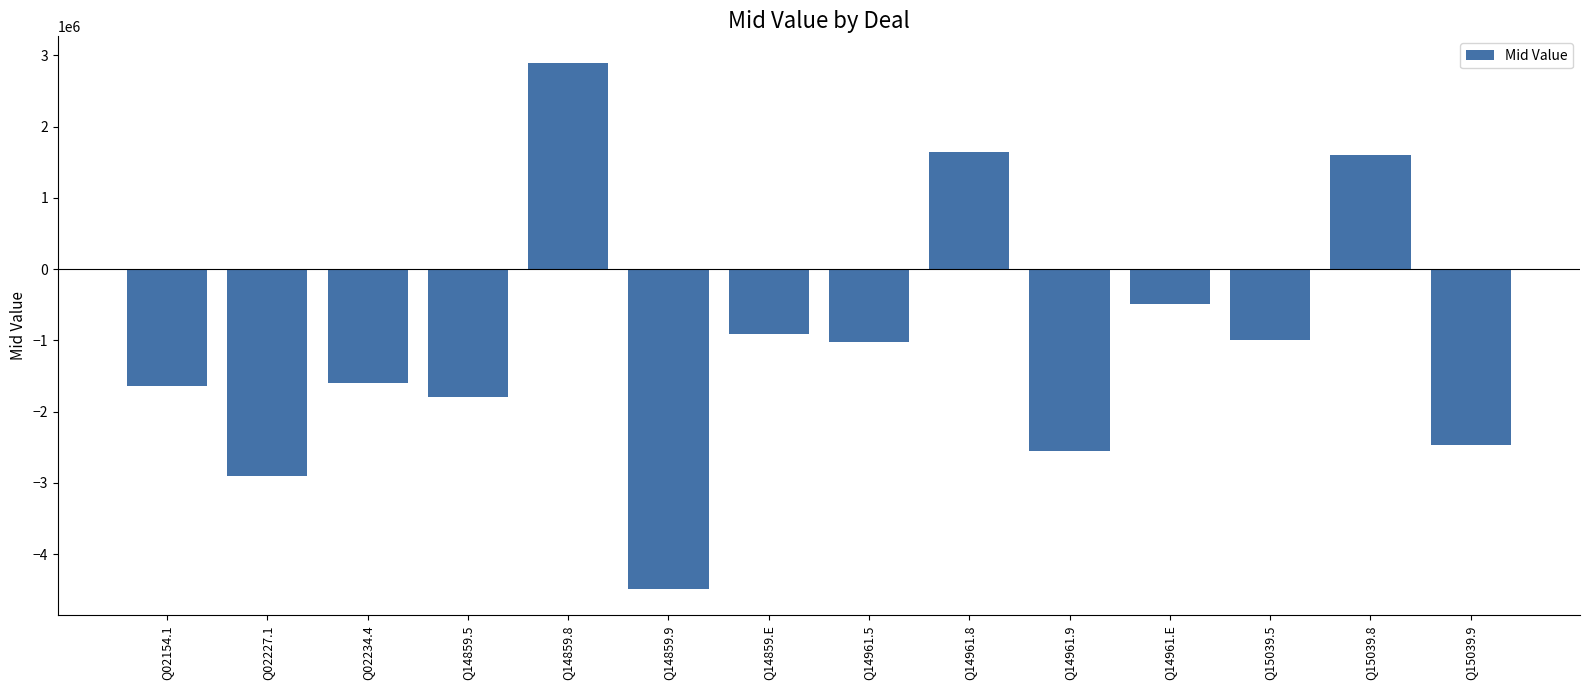

How many data points are less than -1027350?

7